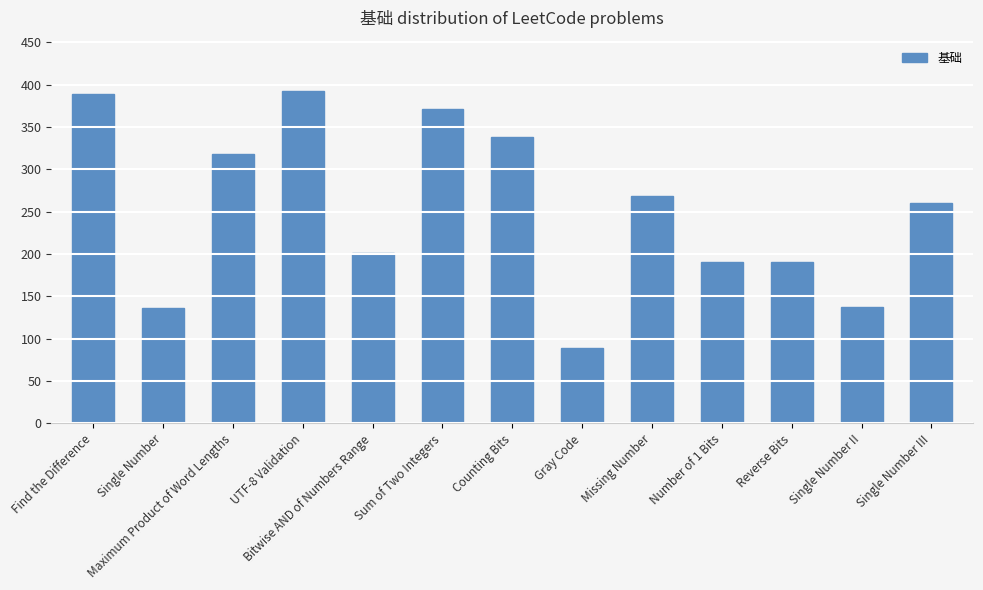

What value does the data have at UTF-8 Validation?

393